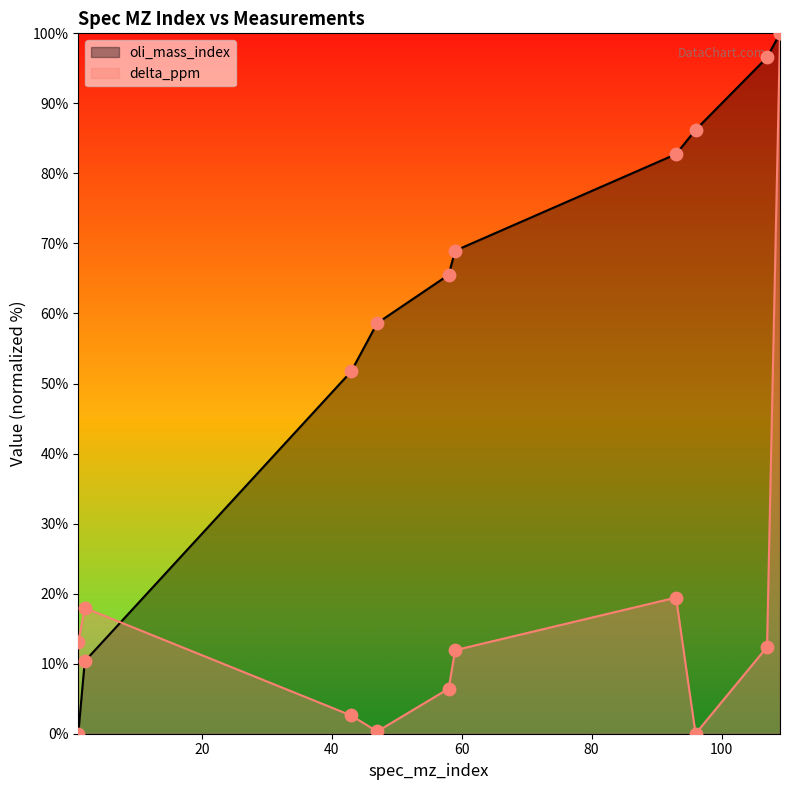

At how many categories does at least one series exceed 38?

8